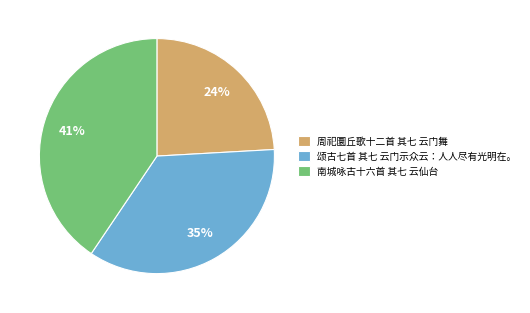

To the nearest percent, what is the average slice percentage?

33%